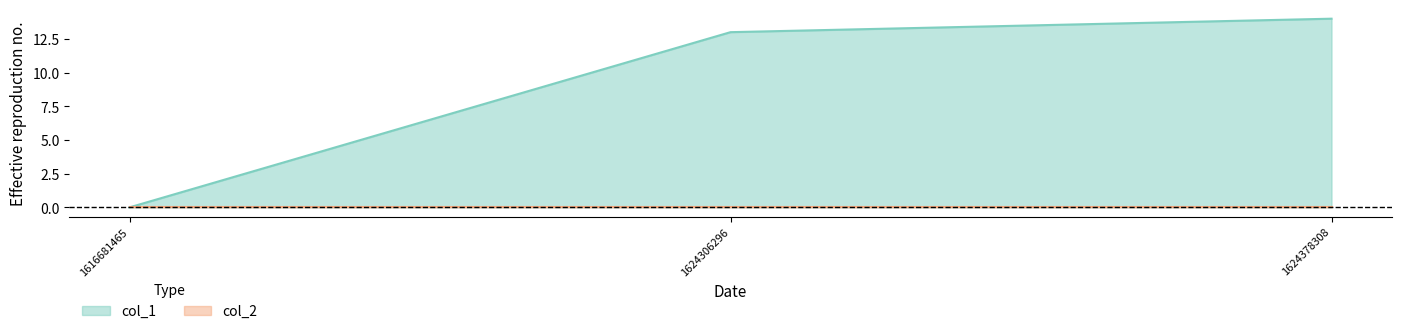

What is the sum of the values at 1624378308 and 1616681465?

14